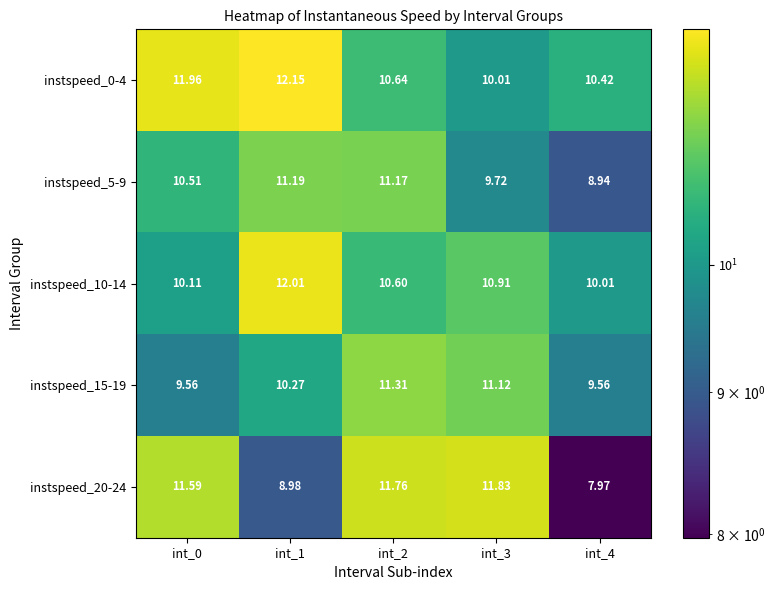

Is the value of instspeed_20-24 at int_3 greater than the value of instspeed_5-9 at int_1?

Yes